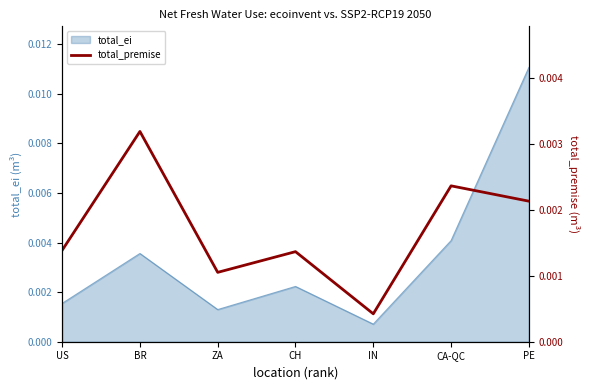

At which label is total_ei closest to 0?

IN